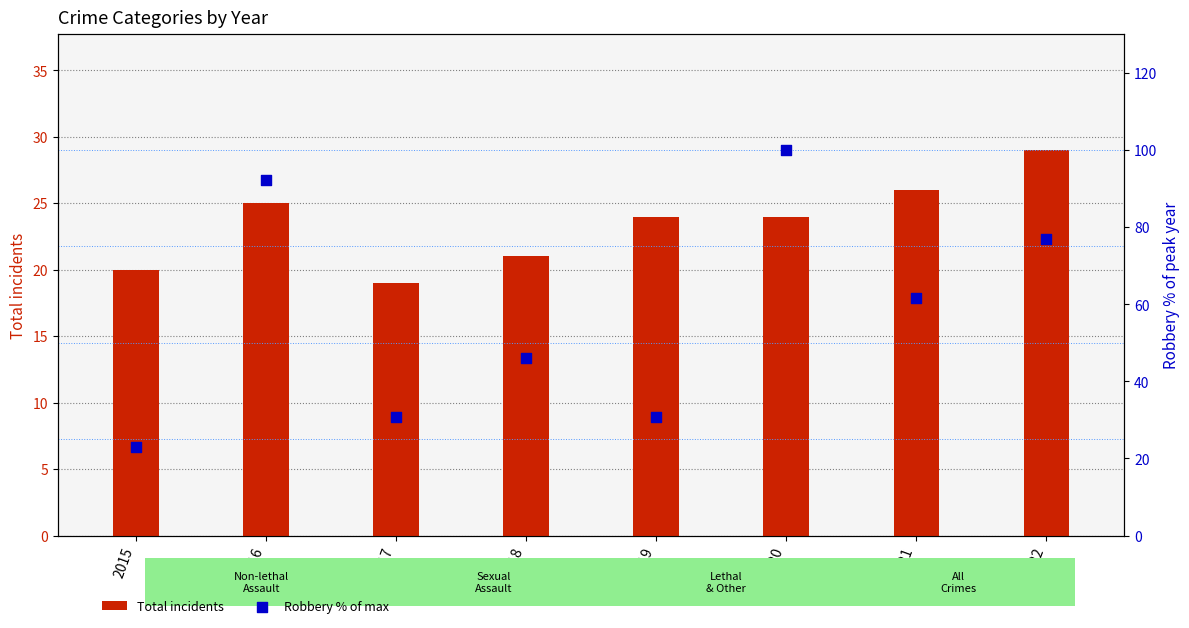

Which series contains the highest Y value?

Robbery % of max